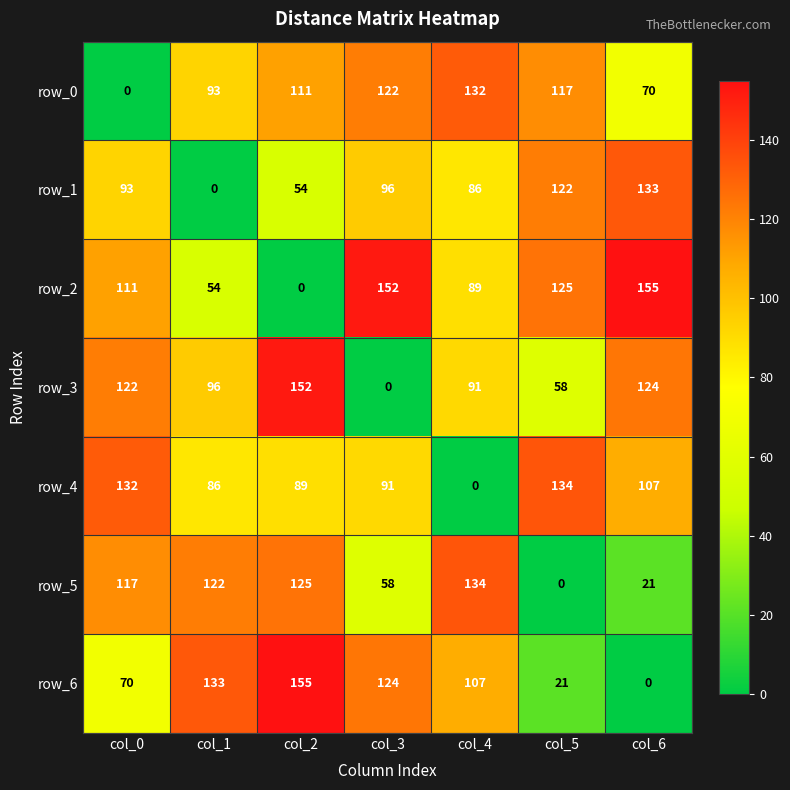

How many data points in row_4 are less than 91?

3